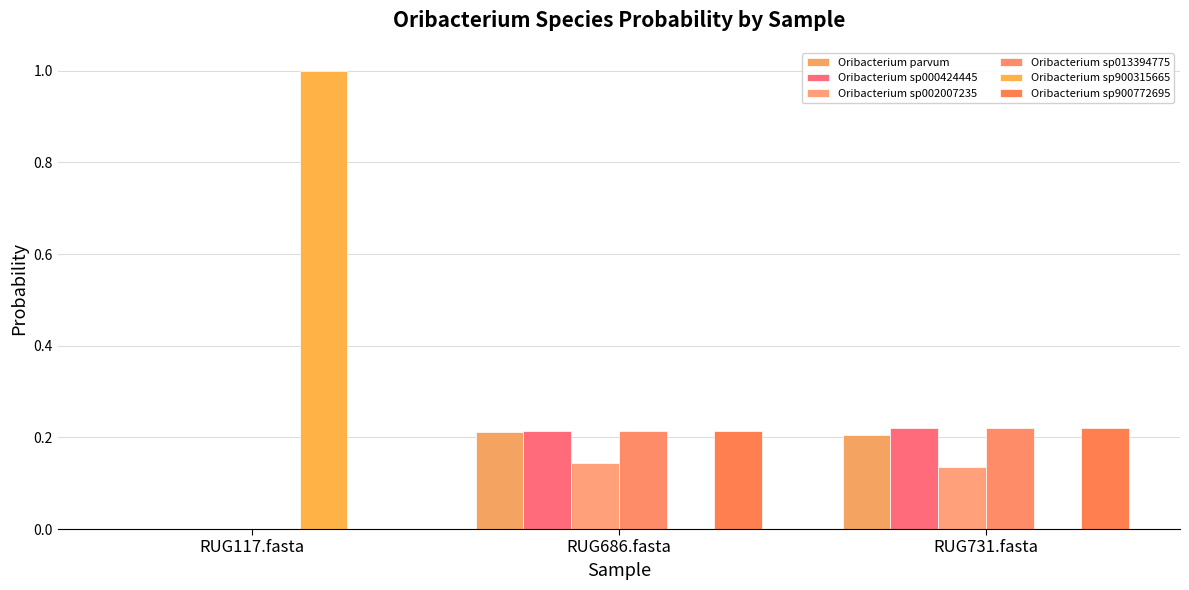

What is the maximum value shown in the chart?

1.0